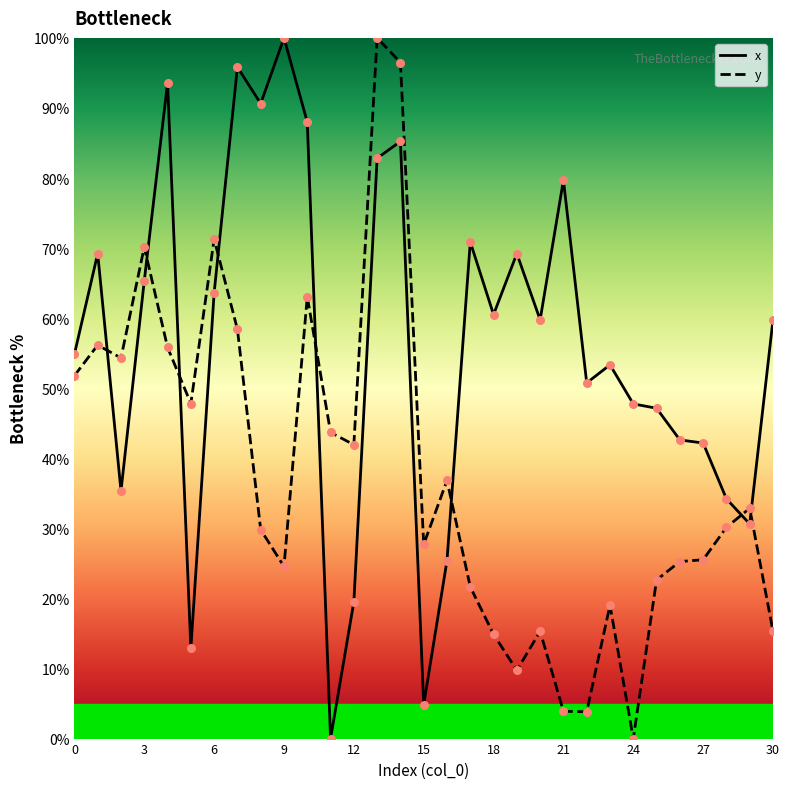

At how many categories does at least one series exceed 21?

31